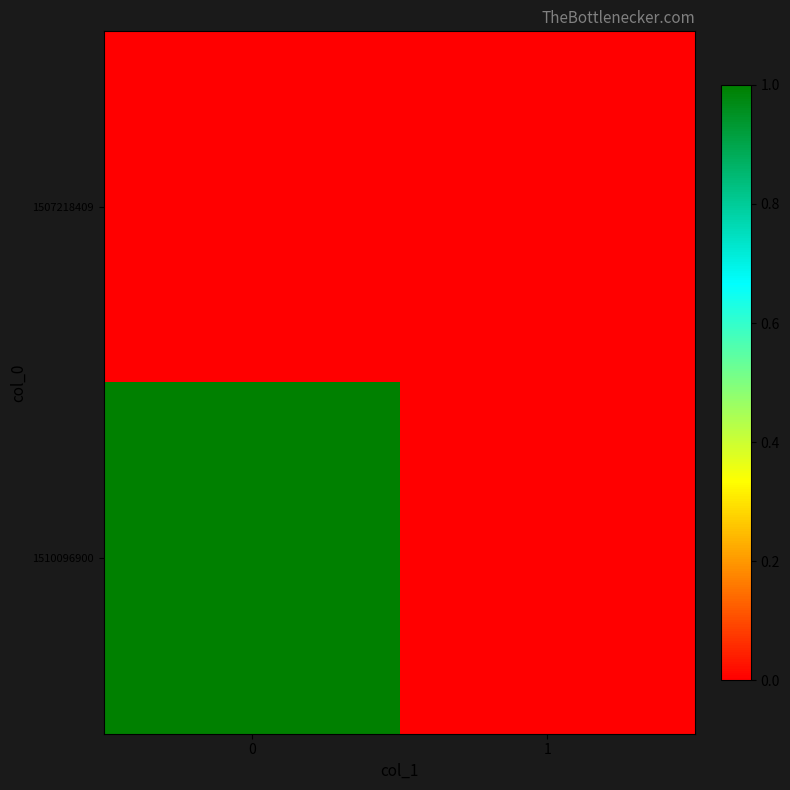

Reading right to left, transcribe all the data shown in this chart.

1507218409: 1=0	0=0
1510096900: 1=0	0=1